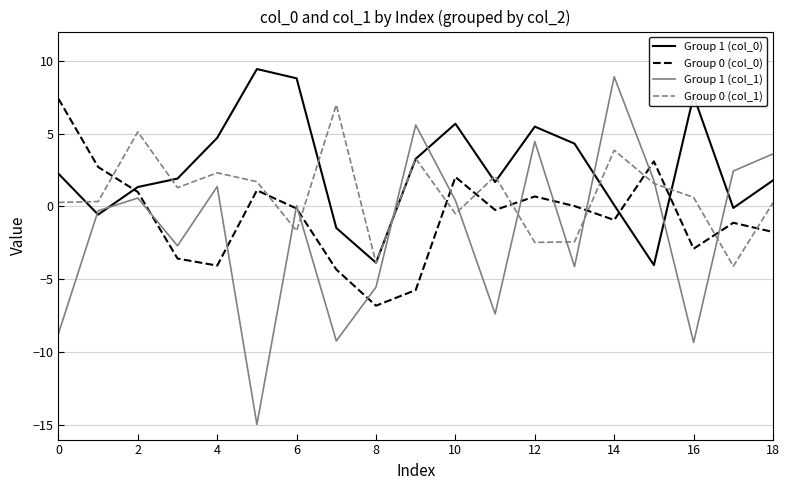

Which series has the largest range (max minus min)?

Group 1 (col_1)